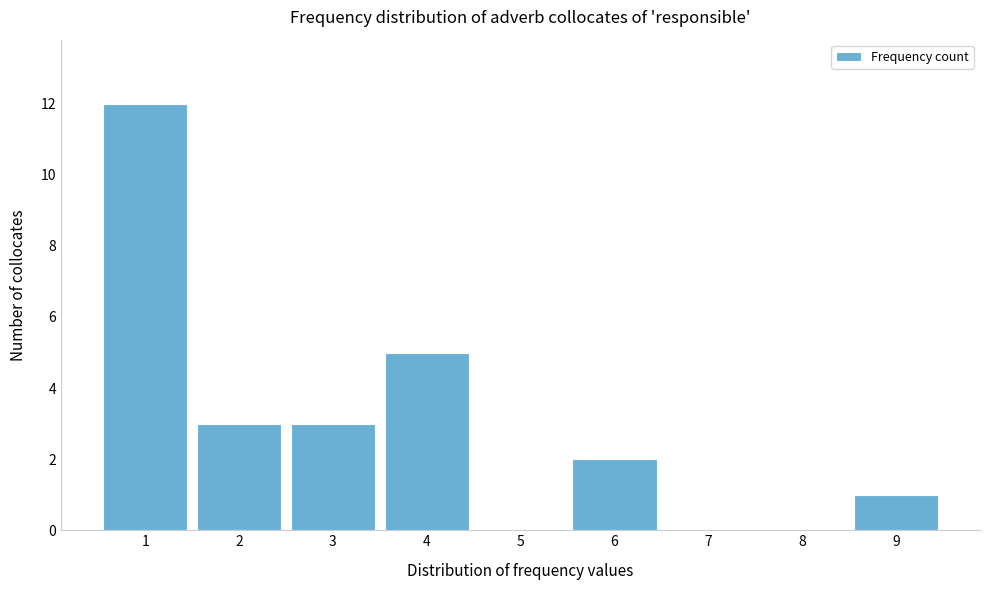

Reading left to right, extract all data points from this chart.

1=12	2=3	3=3	4=5	5=0	6=2	7=0	8=0	9=1